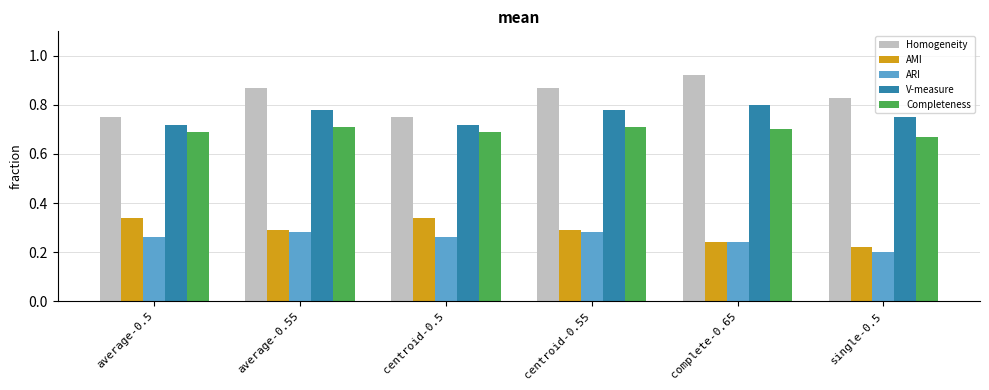

How many bars are there in total?

30